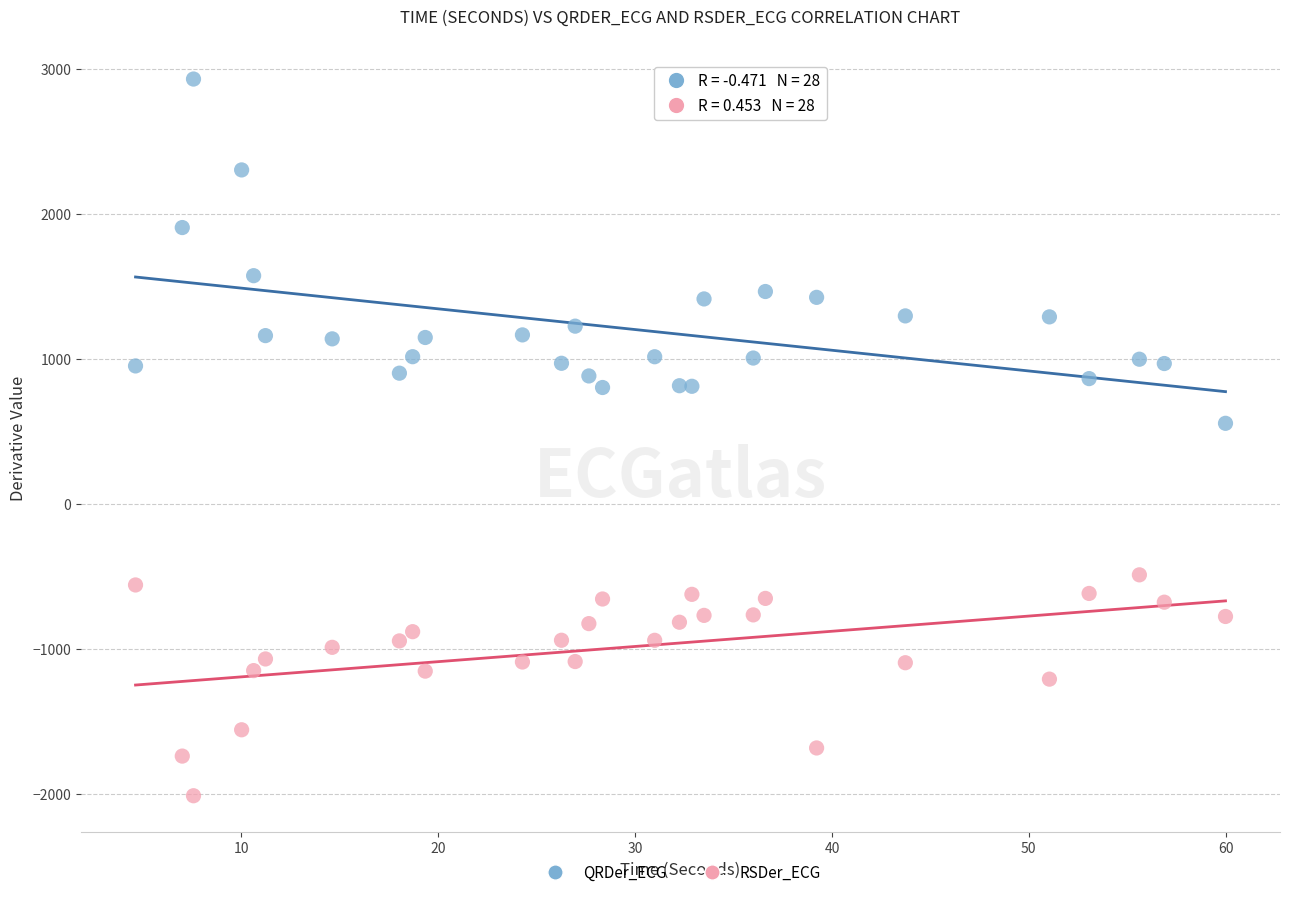

Across all series, what Y value is closest to 456?

553.6